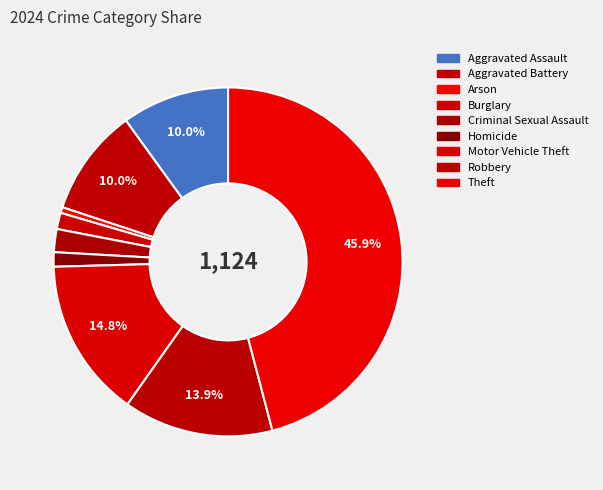

Approximately how many times larger is the value at Aggravated Battery compared to Homicide?

7.5